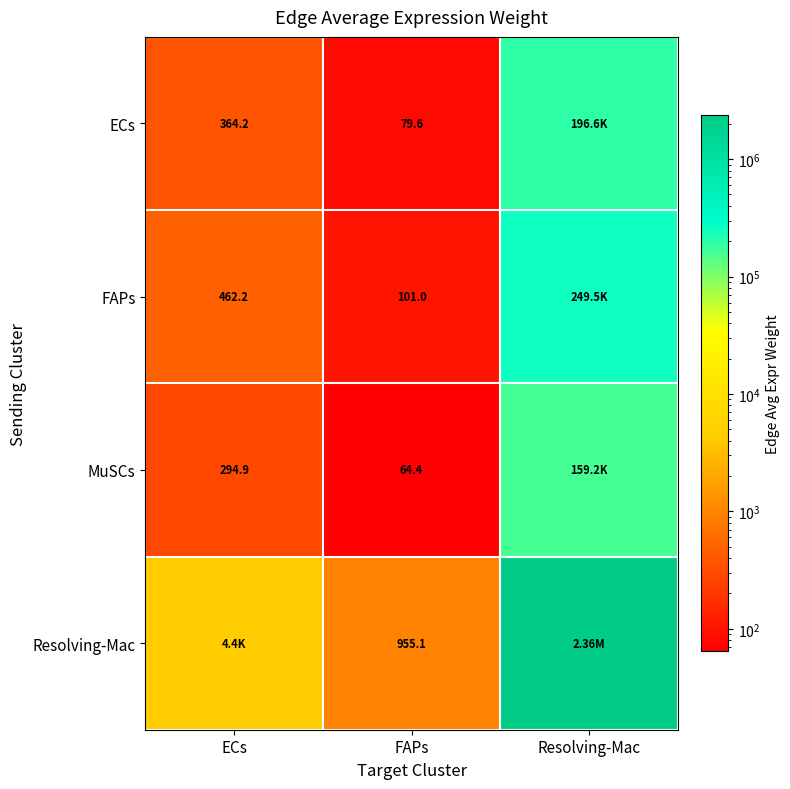

Which label corresponds to the largest value in the chart?

Resolving-Mac